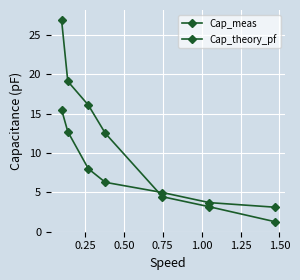

What is the minimum value for Cap_theory_pf?

3.1